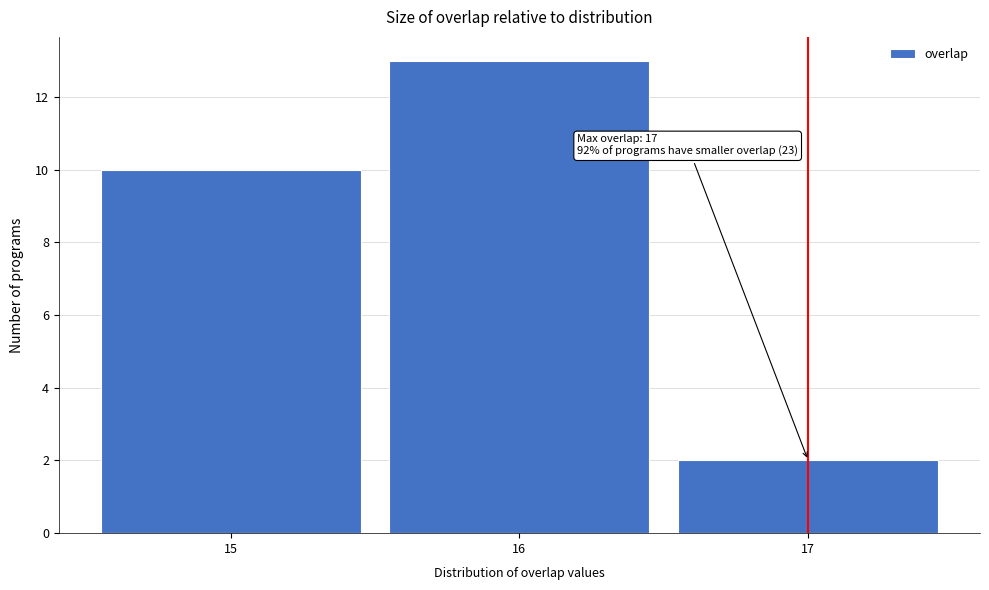

Over which range of the x-axis is the bar tallest?

15.5 to 16.5